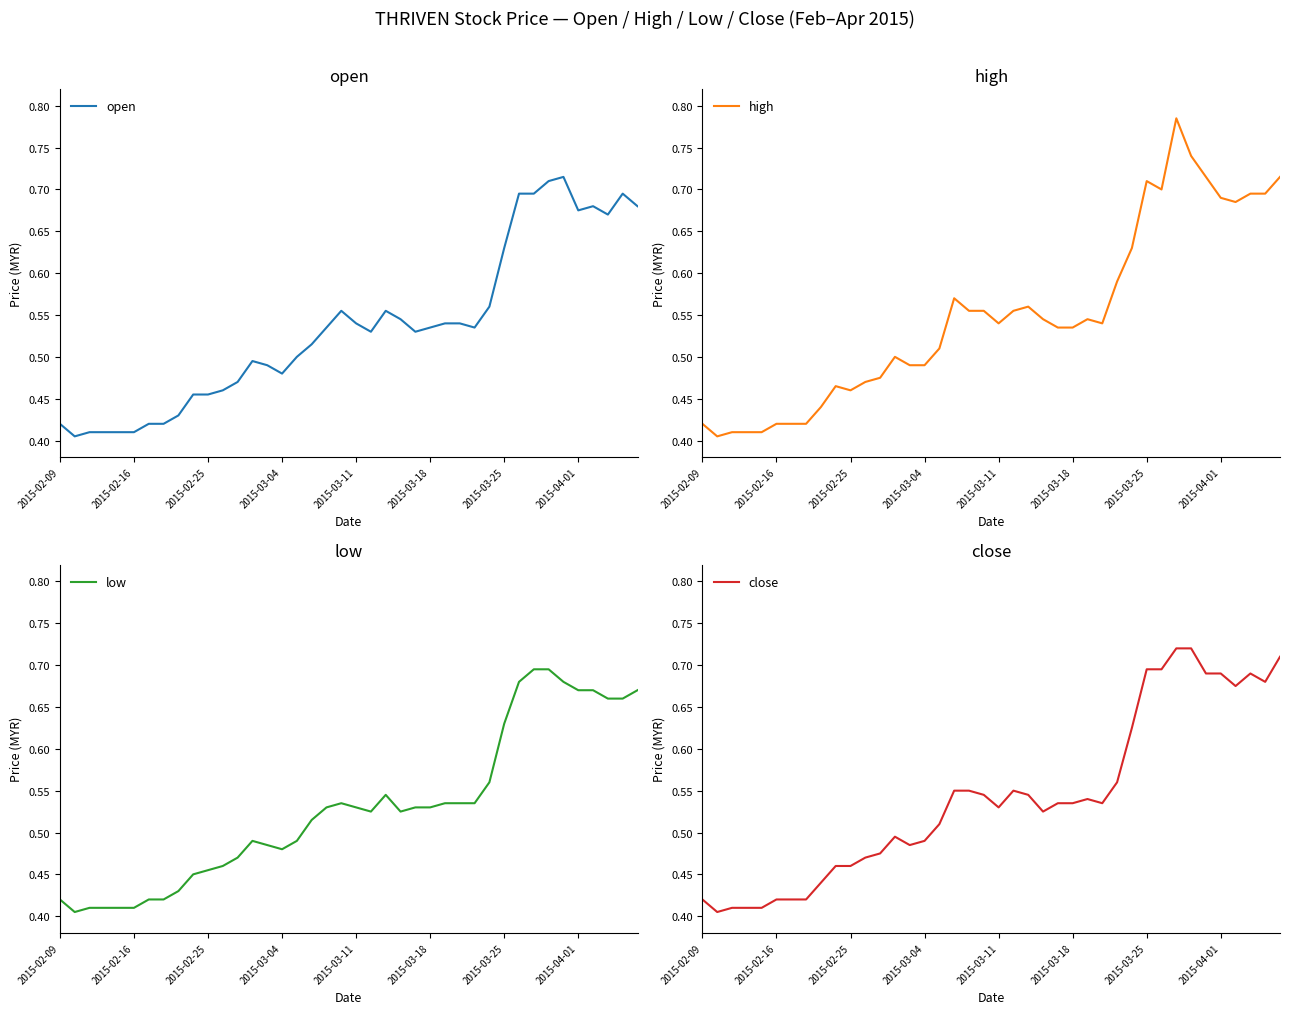

List the series in order of their overall mean, highest first.

high, close, open, low